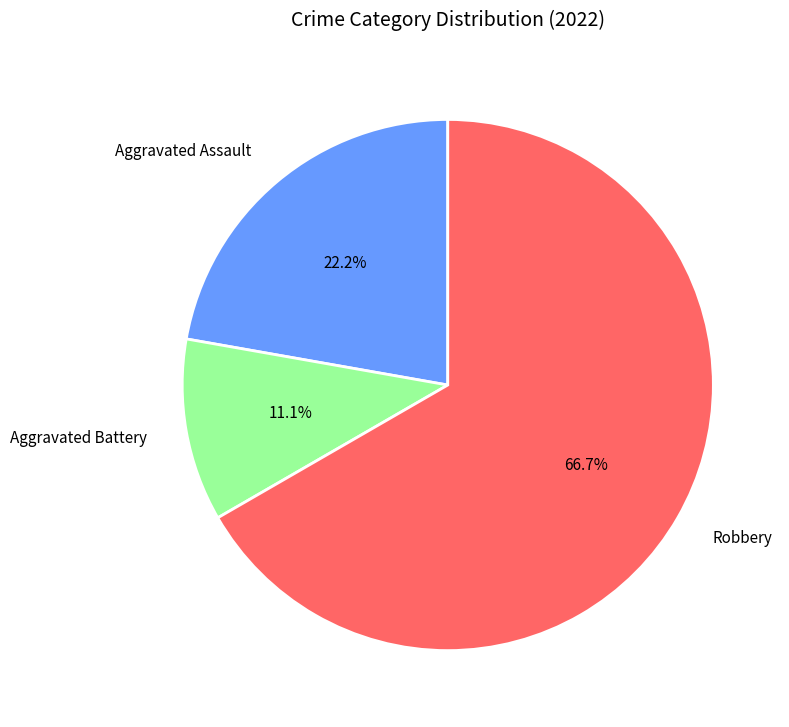

Which category accounts for the majority?

Robbery